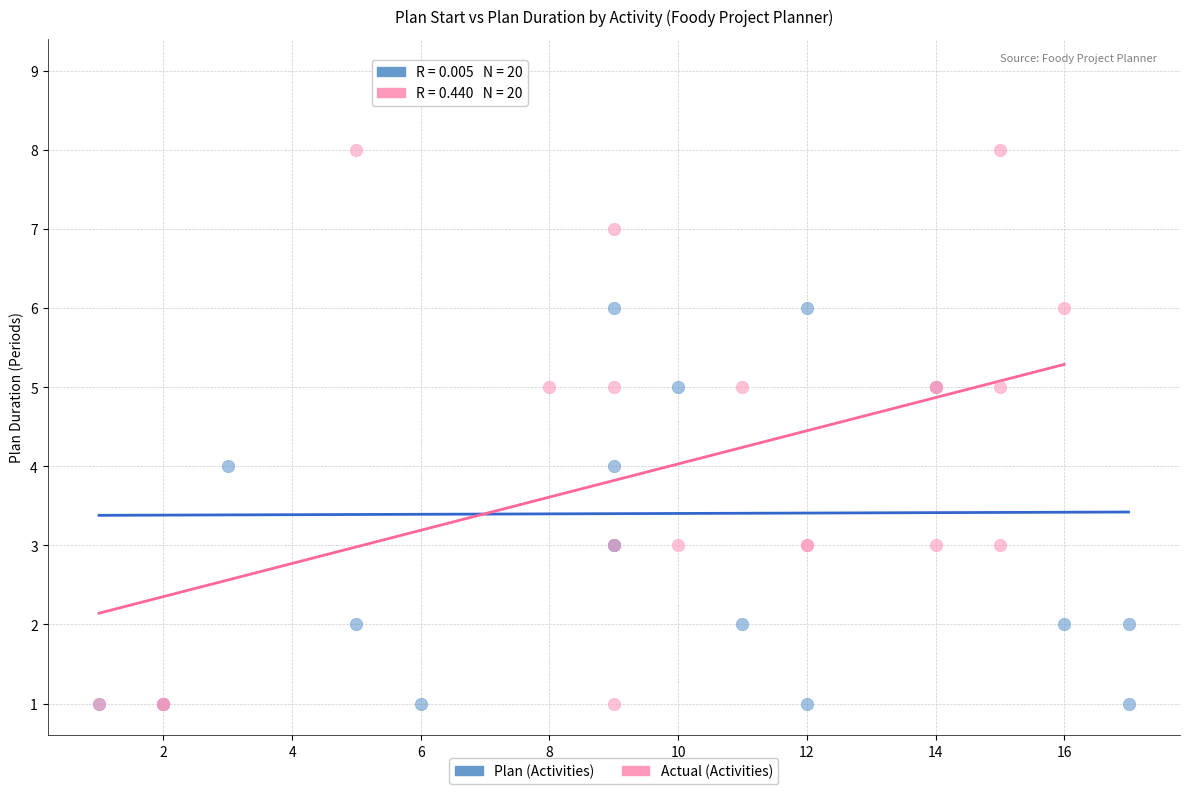

What are all the series names shown in the legend?

Plan (Activities), Actual (Activities)